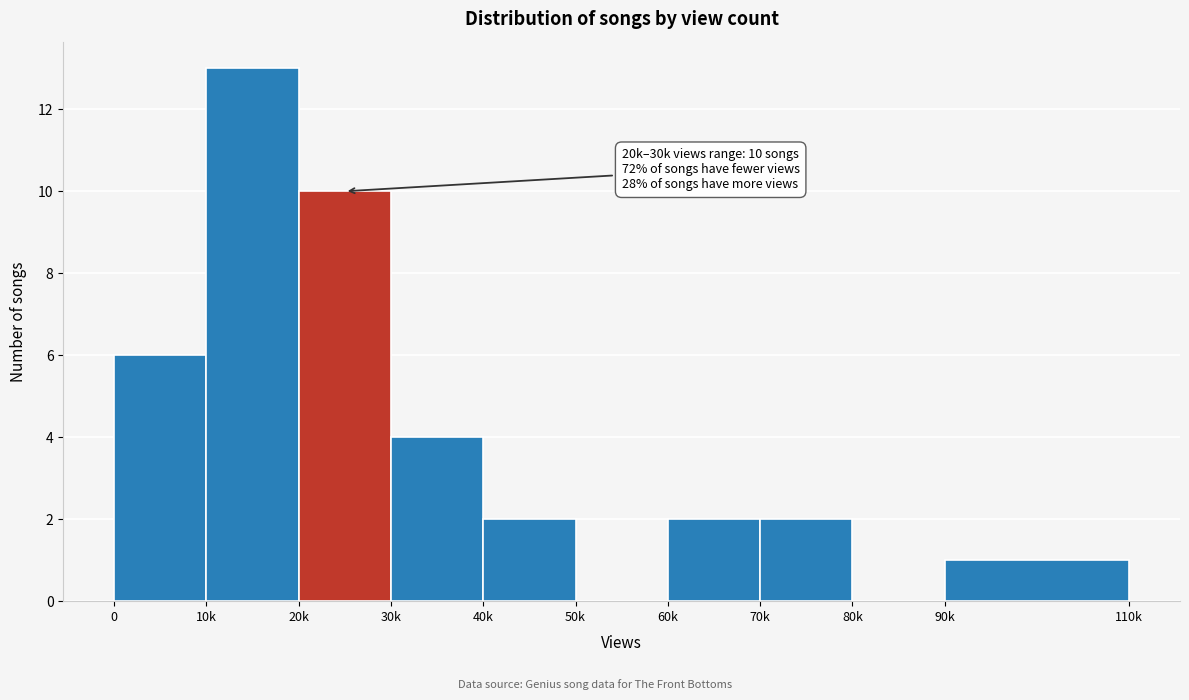

Reading left to right, transcribe all the data shown in this chart.

0=6	10k=13	20k=10	30k=4	40k=2	50k=0	60k=2	70k=2	80k=0	90k=1